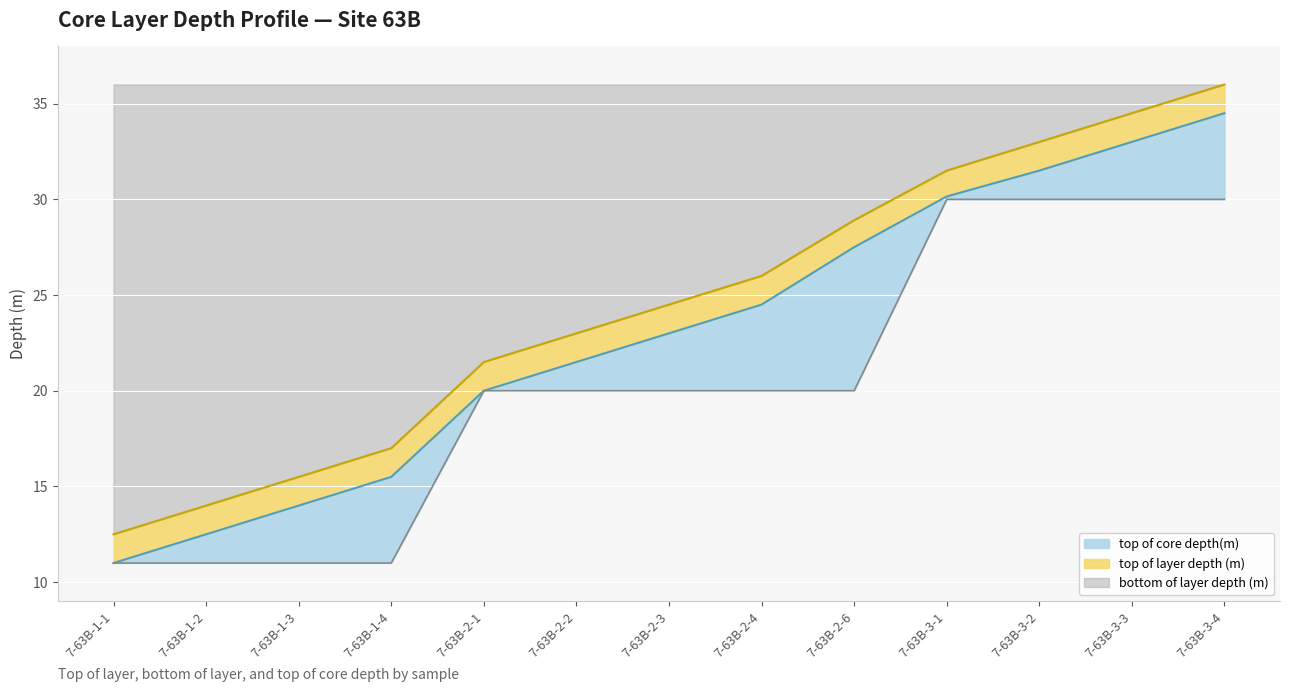

List the labels in order of top of core depth(m) value, smallest first.

7-63B-1-1, 7-63B-1-2, 7-63B-1-3, 7-63B-1-4, 7-63B-2-1, 7-63B-2-2, 7-63B-2-3, 7-63B-2-4, 7-63B-2-6, 7-63B-3-1, 7-63B-3-2, 7-63B-3-3, 7-63B-3-4